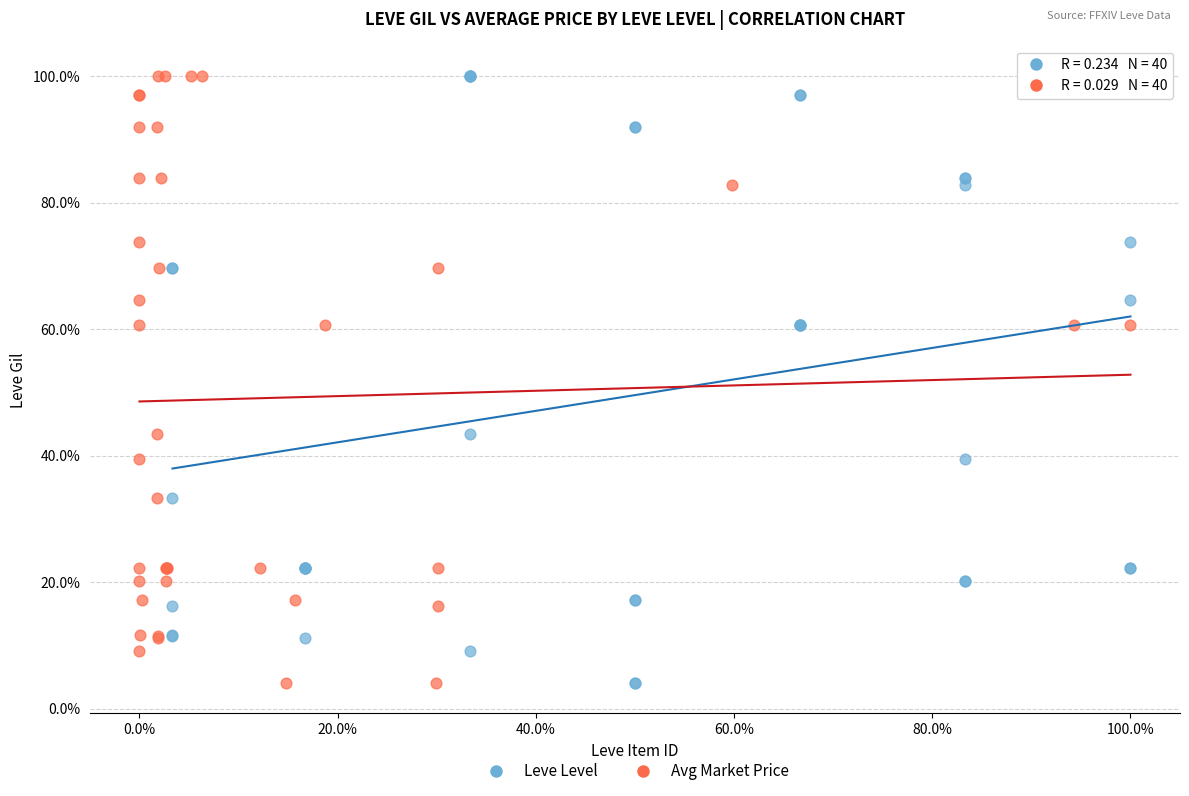

What are all the series names shown in the legend?

Leve Level, Avg Market Price